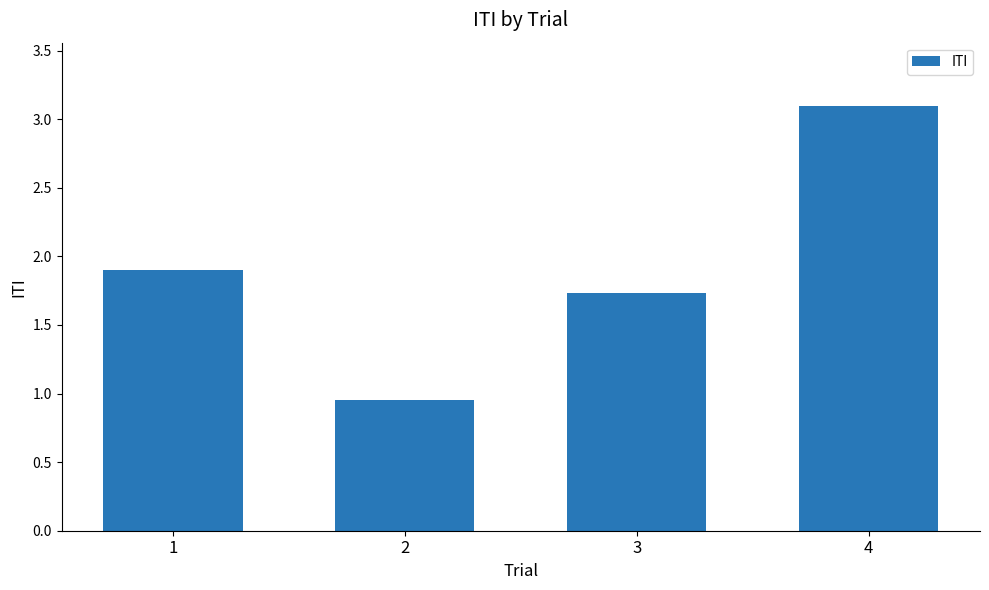

What is the value of the 3rd bar from the left?

1.7